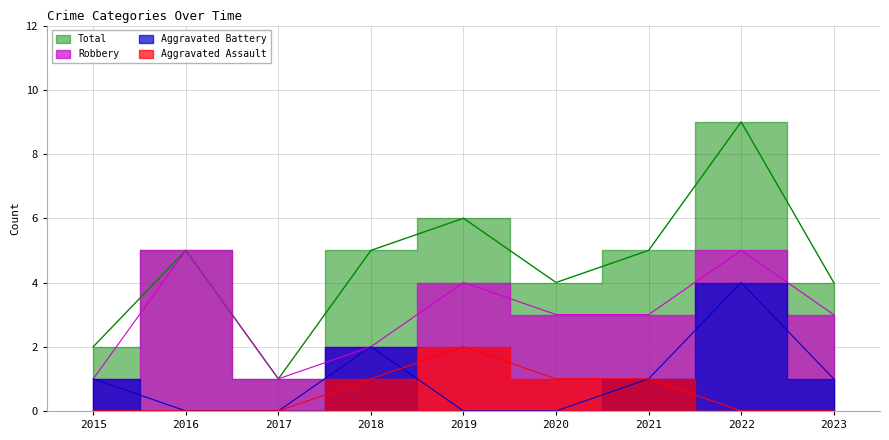

What is the value of the Aggravated Battery point at the 7th from the left?

1